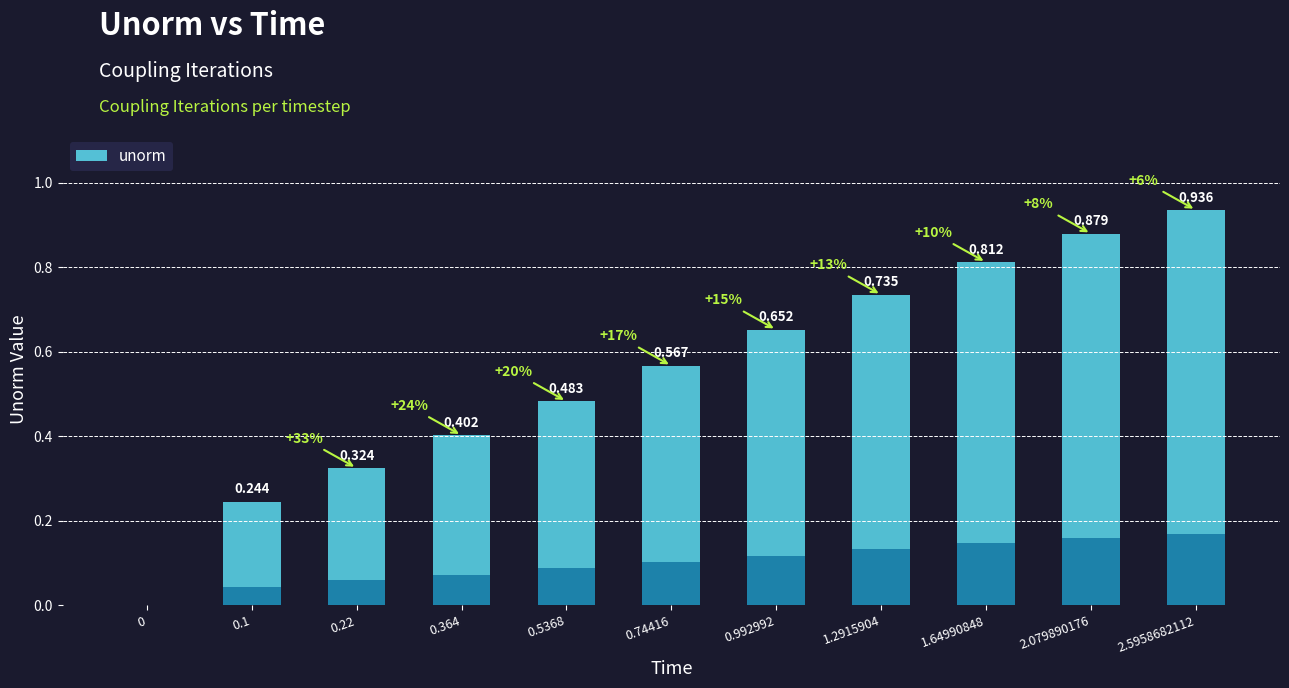

Which has a higher value, 2.079890176 or 2.5958682112?

2.5958682112